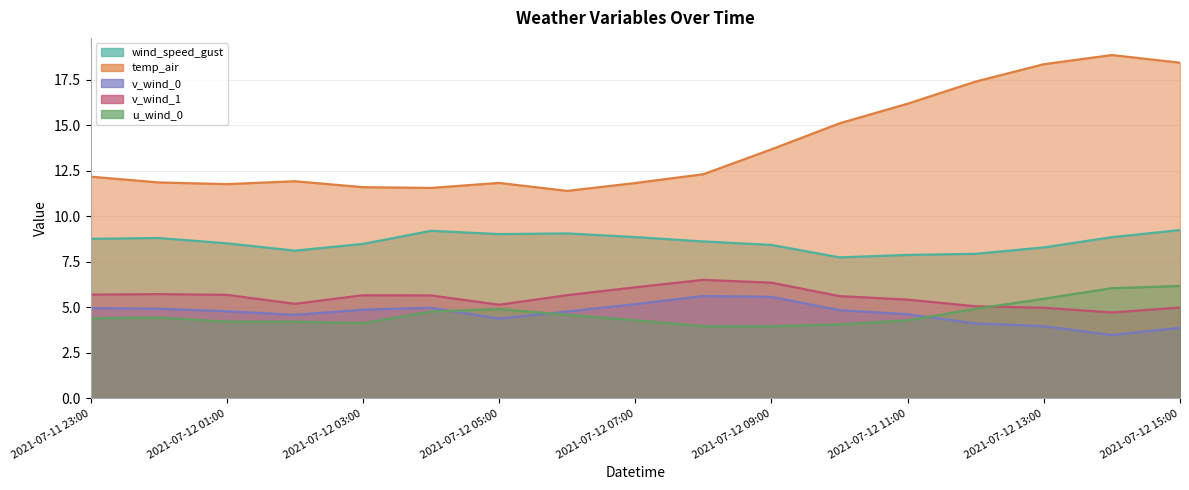

How many categories are shown in the chart?

17